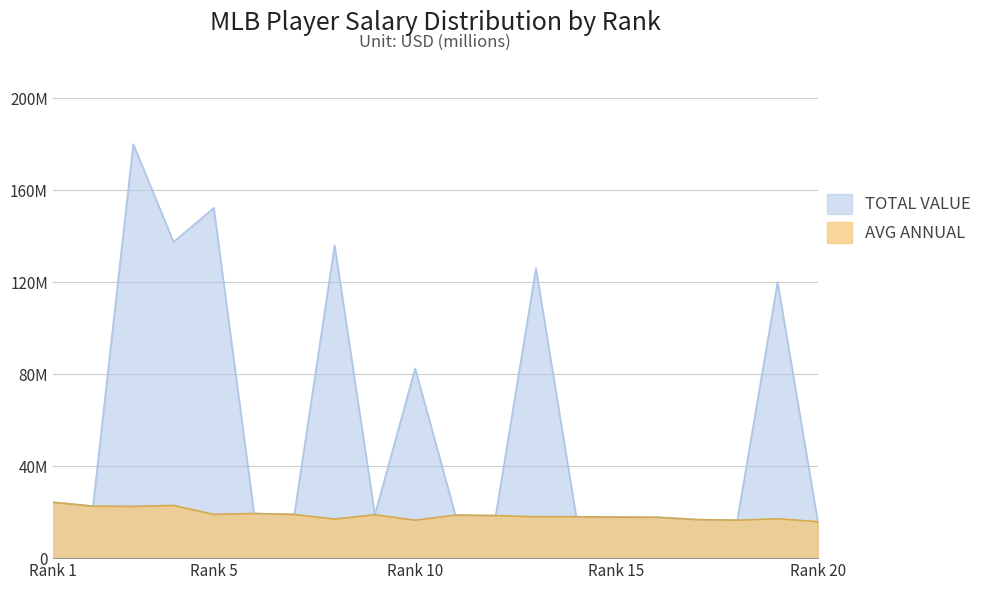

The value of AVG ANNUAL at Rank 15 is 8.9. True or false?

False